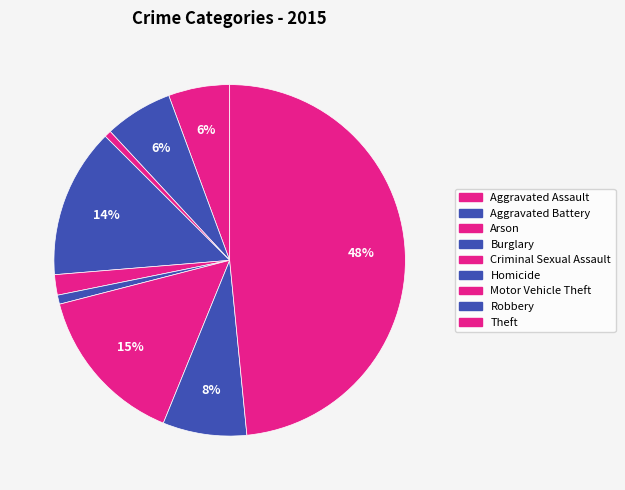

How many segments does this pie chart have?

9